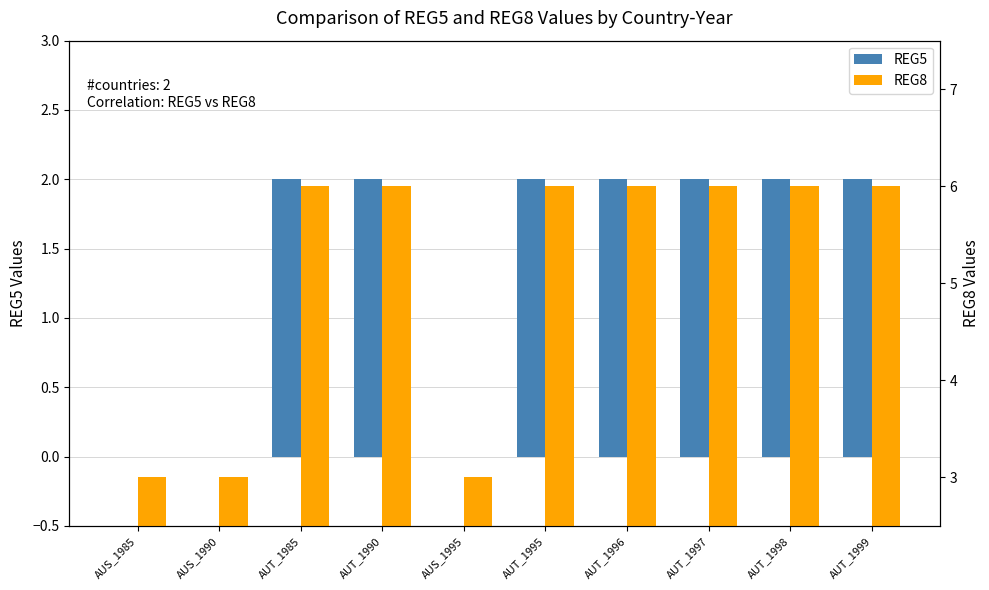

How many distinct data groups are displayed?

2